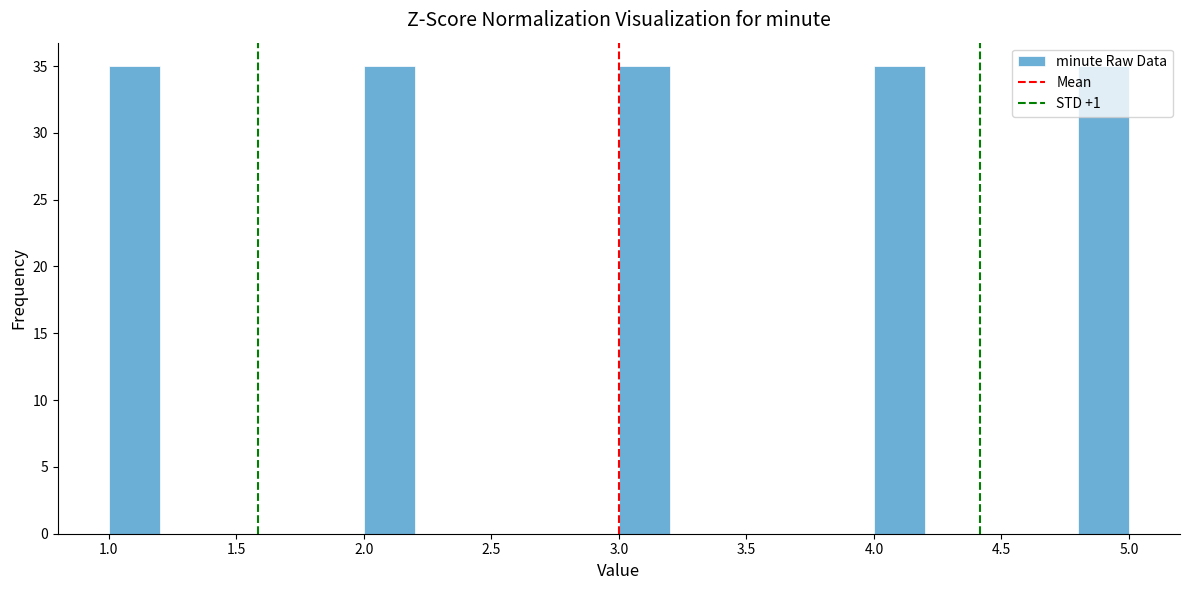

Reading left to right, transcribe this chart: for each bar, give the range it covers on the x-axis and its height. The values are not printed on the chart, so give them approximately, as read against the axis.

1.0 to 1.2: 35
1.2 to 1.4: 0
1.4 to 1.6: 0
1.6 to 1.8: 0
1.8 to 2.0: 0
2.0 to 2.2: 35
2.2 to 2.4: 0
2.4 to 2.6: 0
2.6 to 2.8: 0
2.8 to 3.0: 0
3.0 to 3.2: 35
3.2 to 3.4: 0
3.4 to 3.6: 0
3.6 to 3.8: 0
3.8 to 4.0: 0
4.0 to 4.2: 35
4.2 to 4.4: 0
4.4 to 4.6: 0
4.6 to 4.8: 0
4.8 to 5.0: 35